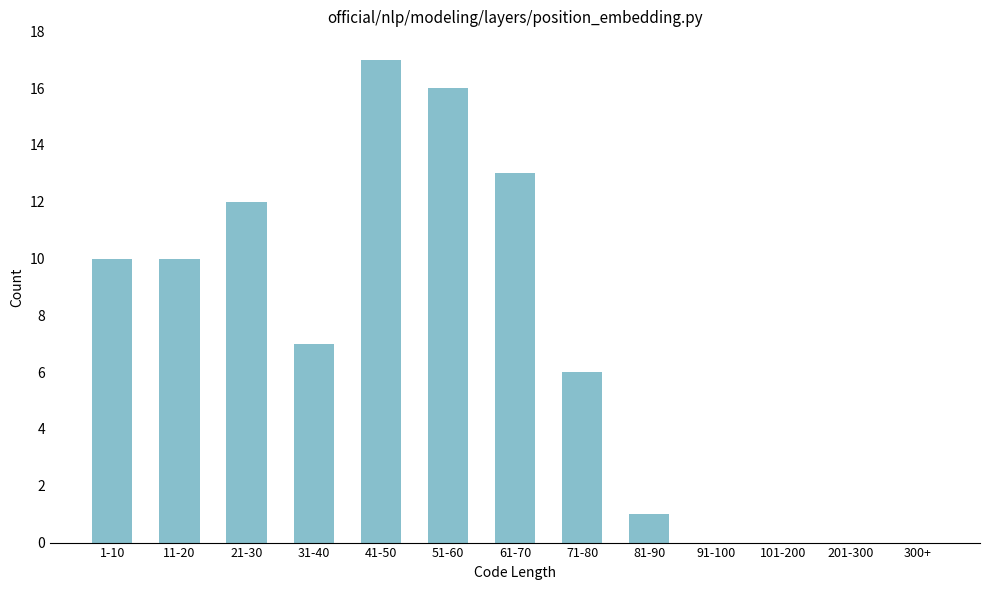

Reading right to left, list all the values displayed in this chart.

300+=0	201-300=0	101-200=0	91-100=0	81-90=1	71-80=6	61-70=13	51-60=16	41-50=17	31-40=7	21-30=12	11-20=10	1-10=10